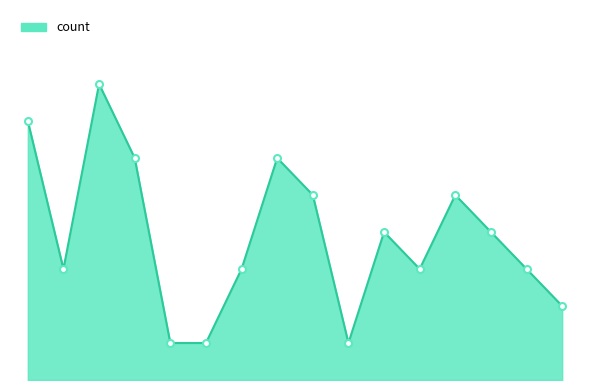

What is the difference between the second highest and minimum values in the count_line series?

72